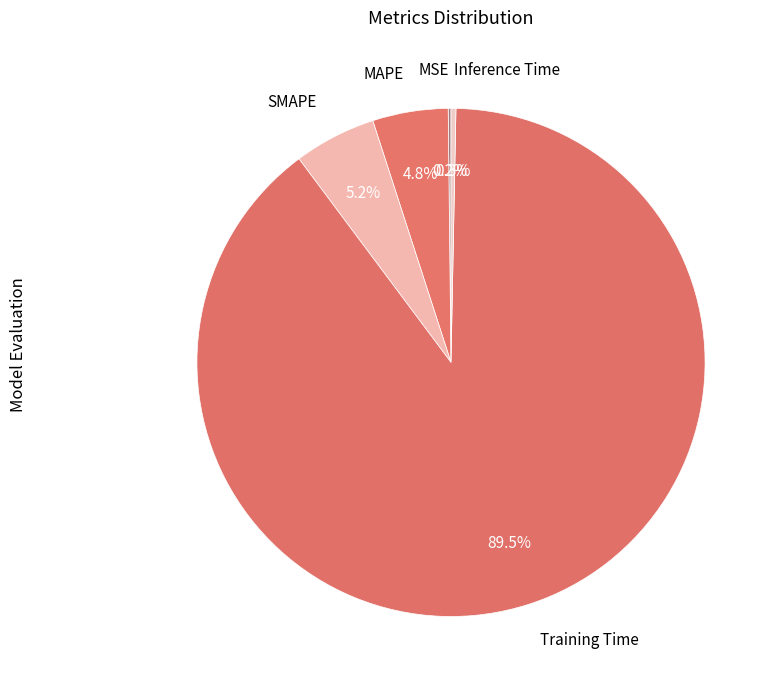

Which slice is the largest?

Training Time